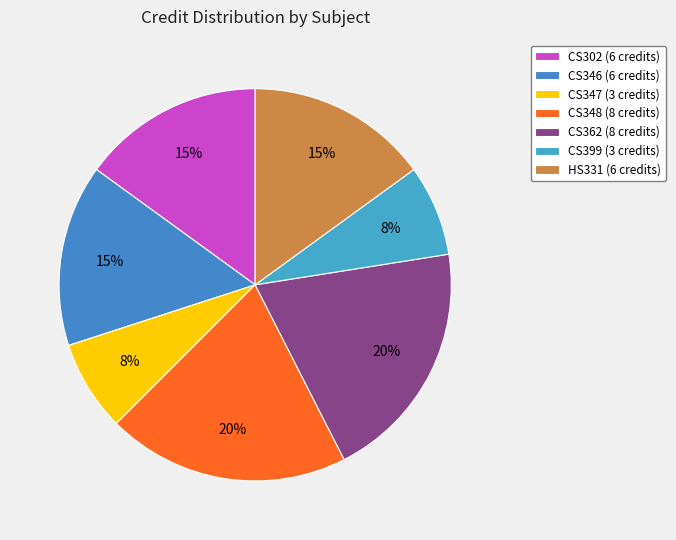

Rank the categories by value from lowest to highest.

CS347, CS399, CS302, CS346, HS331, CS348, CS362